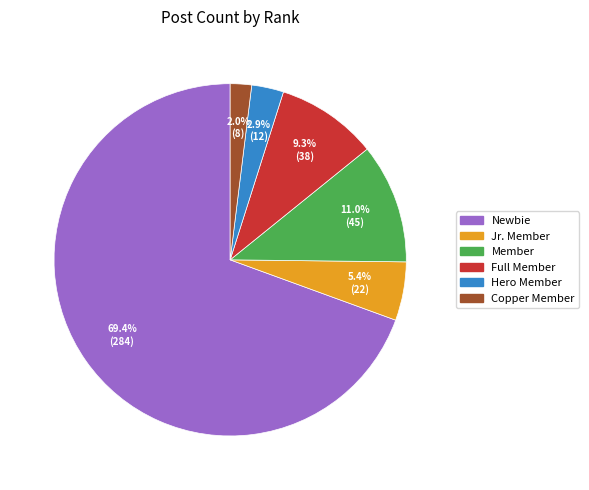

Which category has the biggest portion of the pie?

Newbie